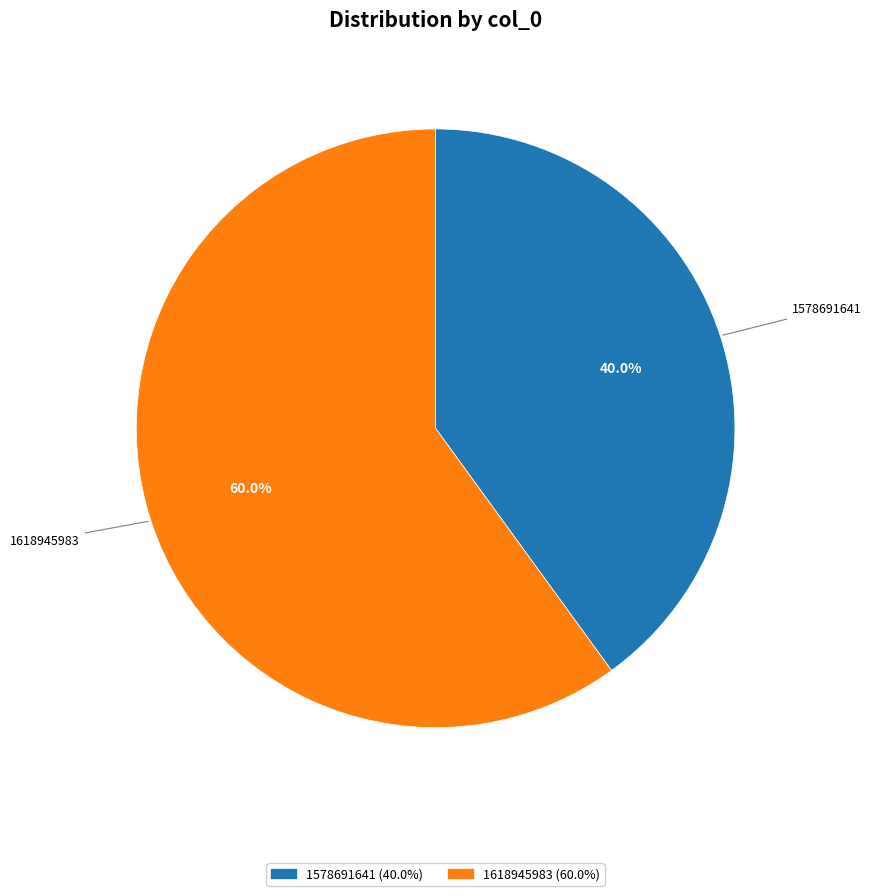

Is there a majority slice in this chart?

Yes